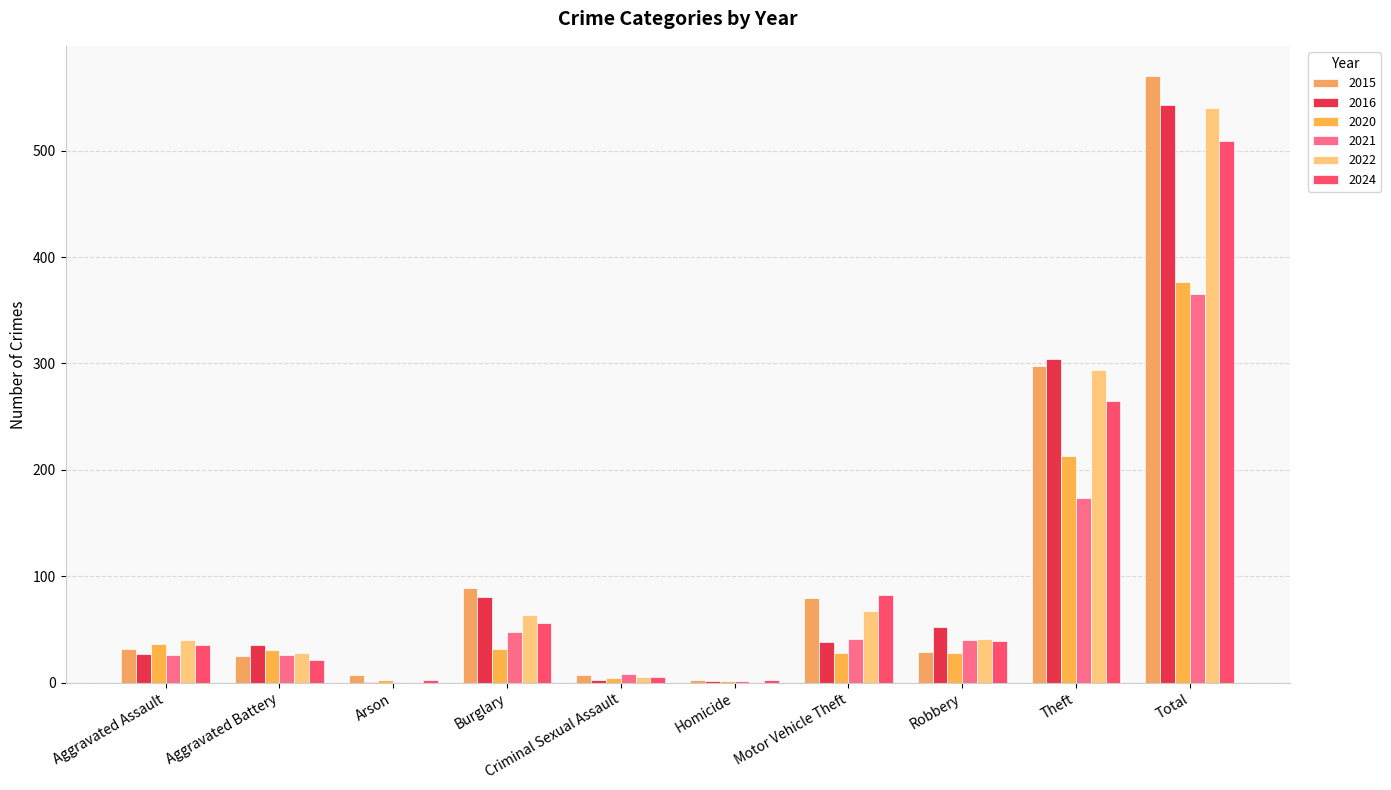

At which label does 2020 first exceed 31?

Aggravated Assault